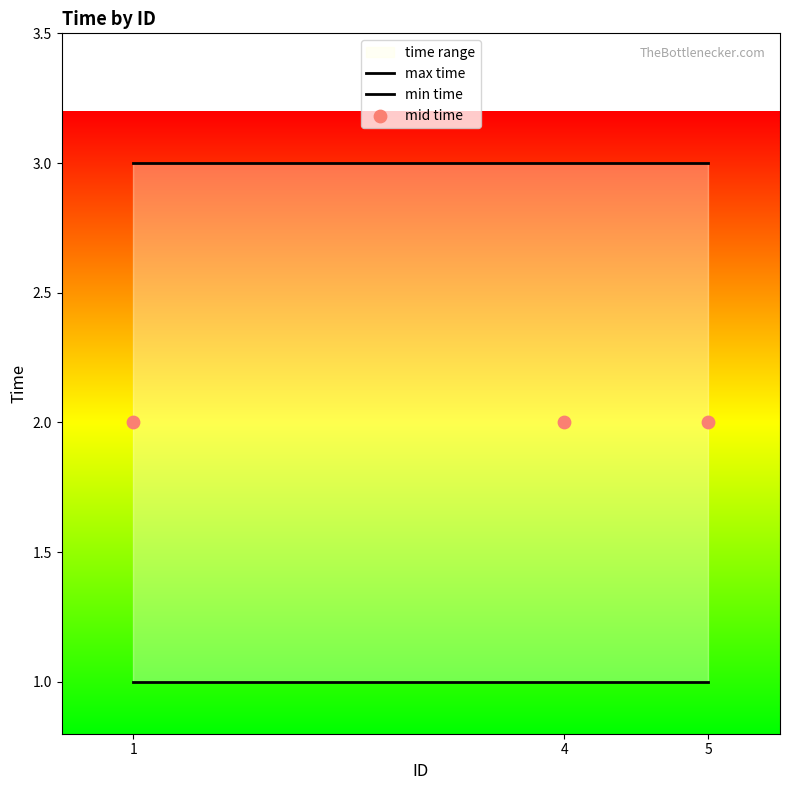

Which series reaches the maximum Y coordinate?

max time